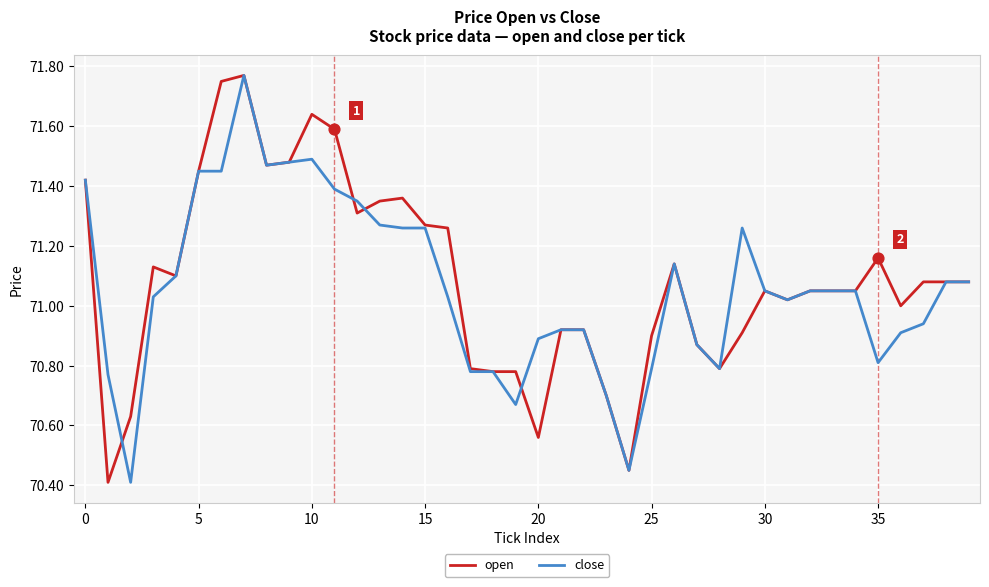

What is the minimum value shown in the chart?

70.4